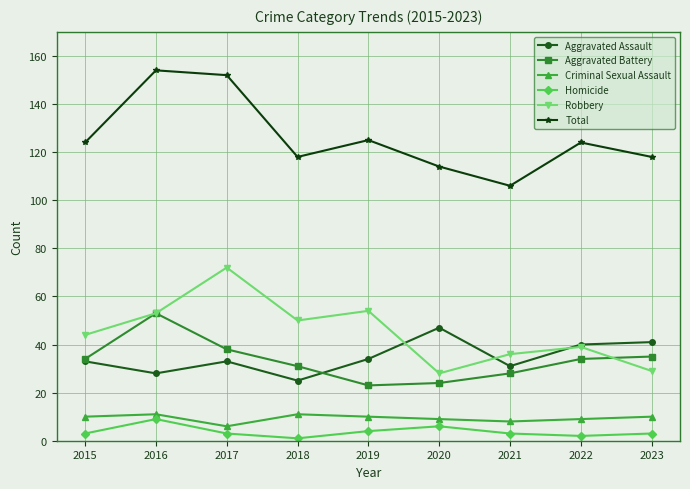

True or false: Total has more than 2 interior local peaks.

True